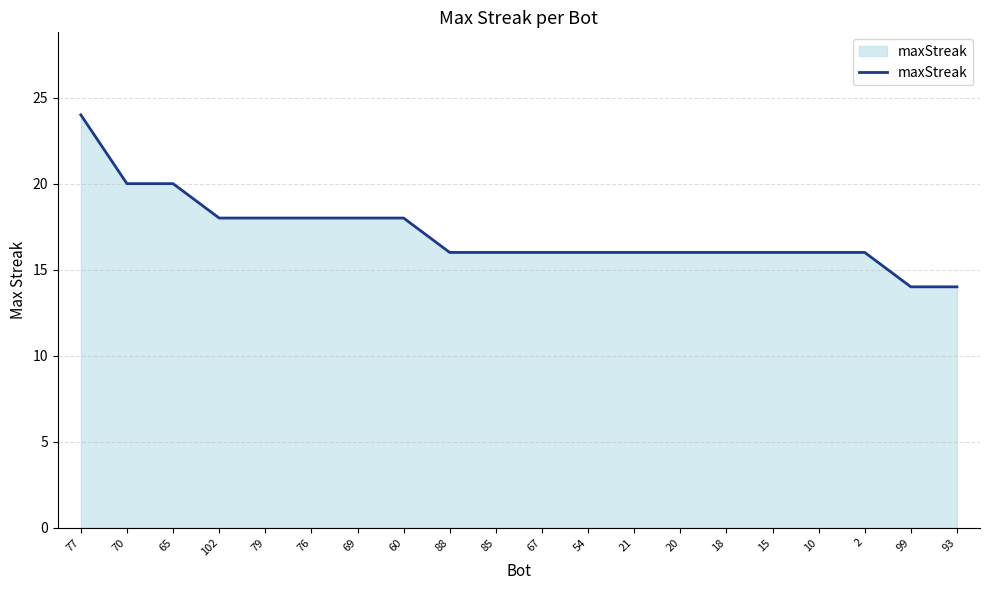

What is the sum of all values?

342